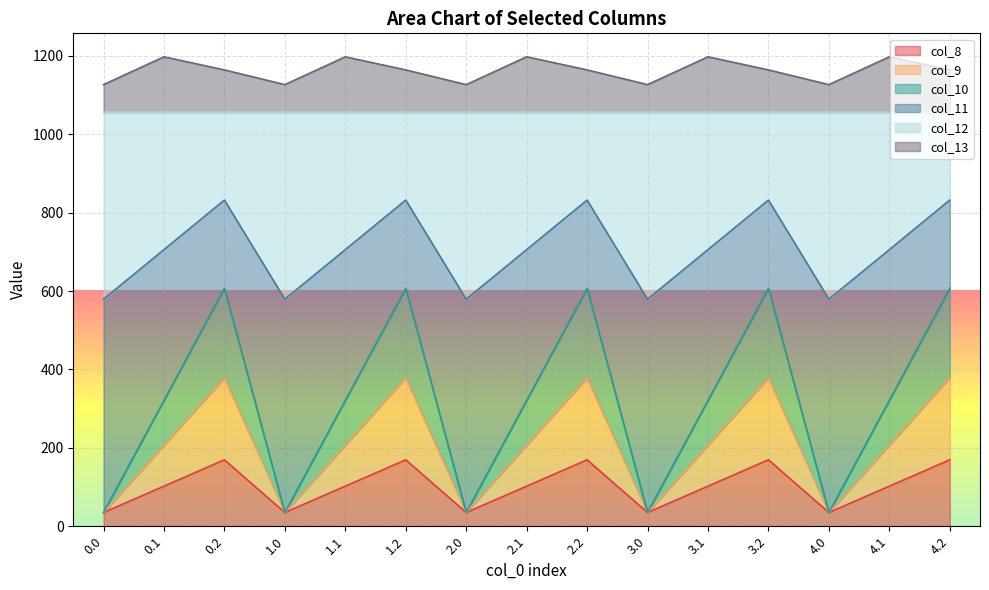

Read the col_12 value at 2.1.

1056.6